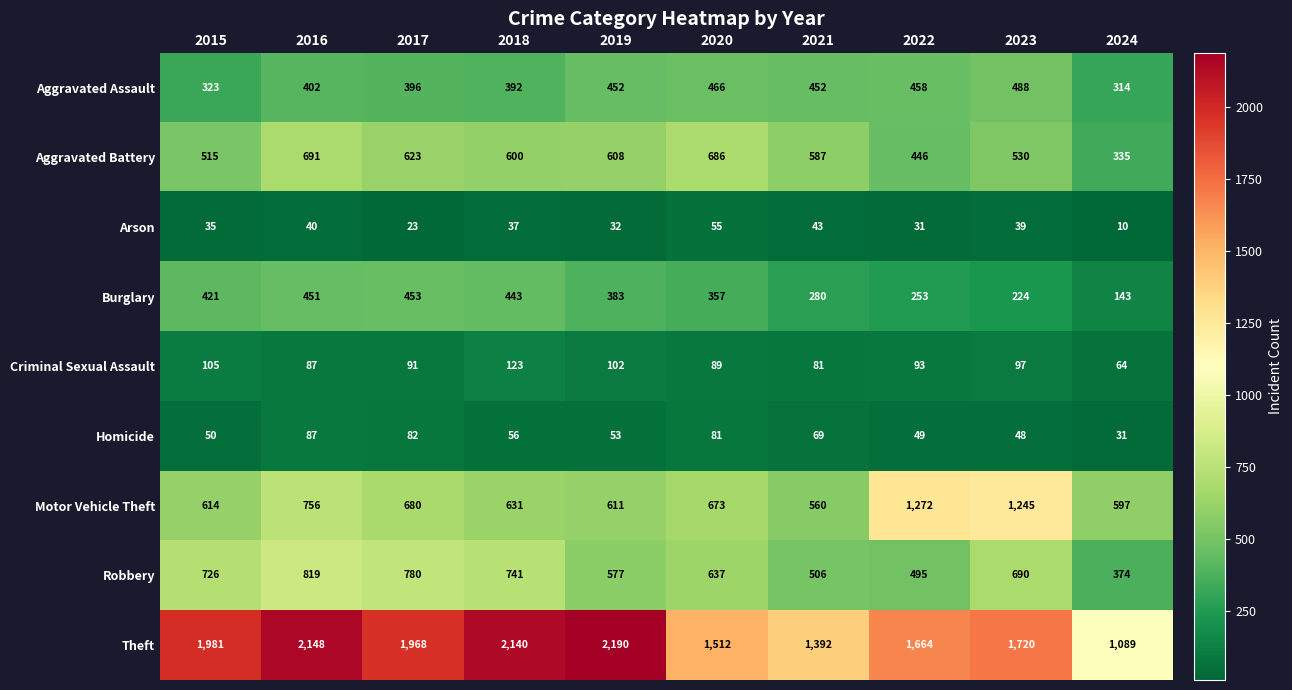

What is the difference between the maximum and second lowest values in the Motor Vehicle Theft series?

675